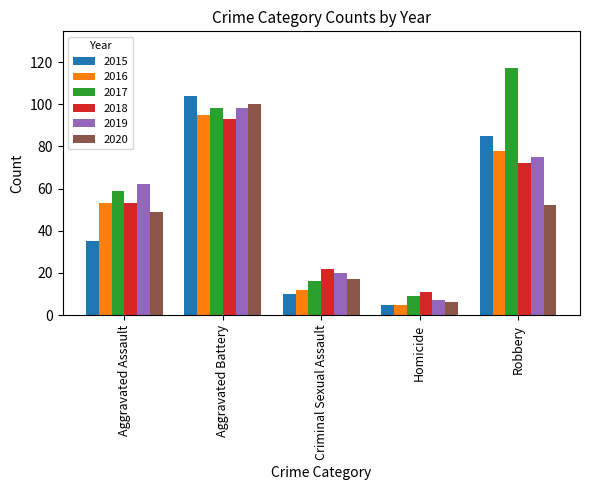

Between Aggravated Battery and Homicide, which series saw the biggest shift?

2015